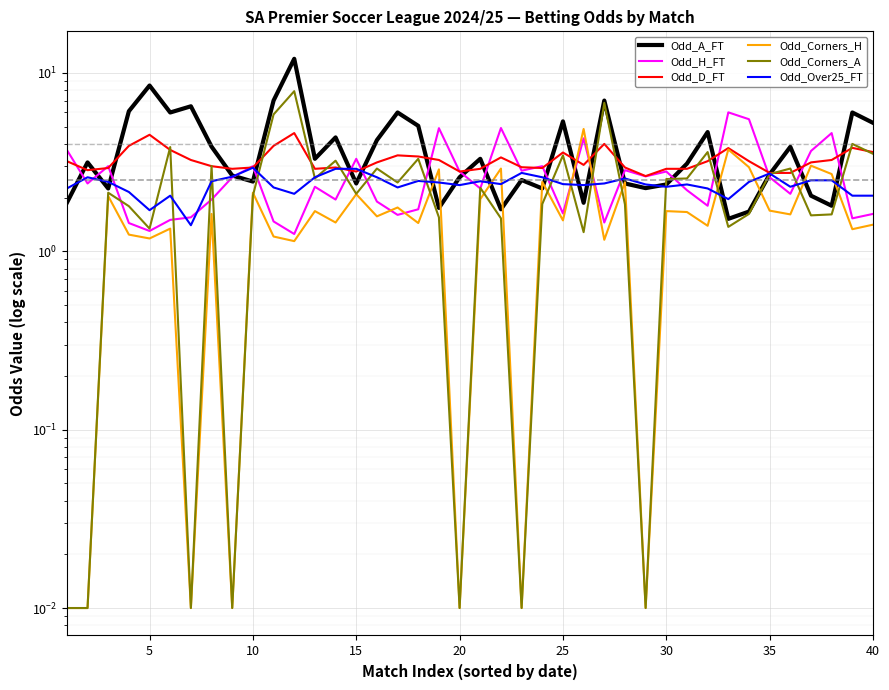

In Odd_Corners_A, how many points are lower than both neighbors (excluding endpoints)?

12